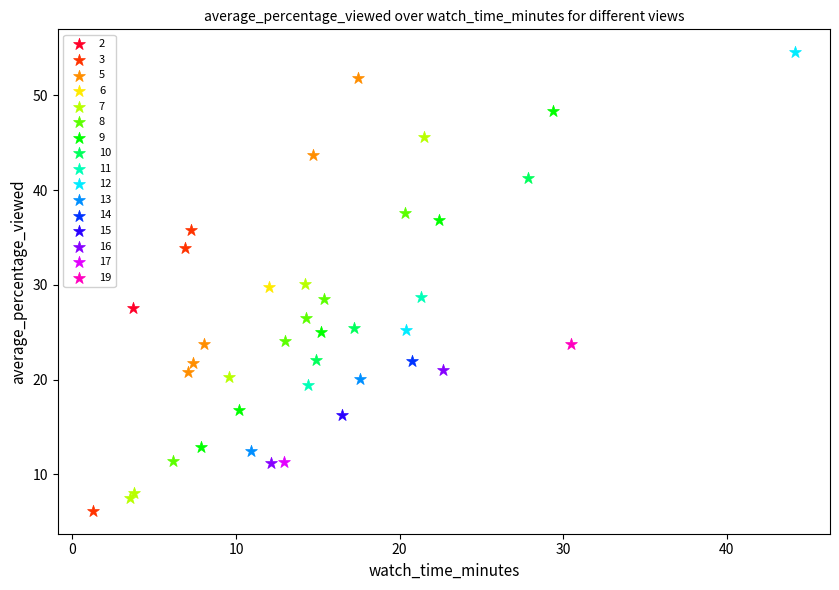

What are all the series names shown in the legend?

2, 3, 5, 6, 7, 8, 9, 10, 11, 12, 13, 14, 15, 16, 17, 19